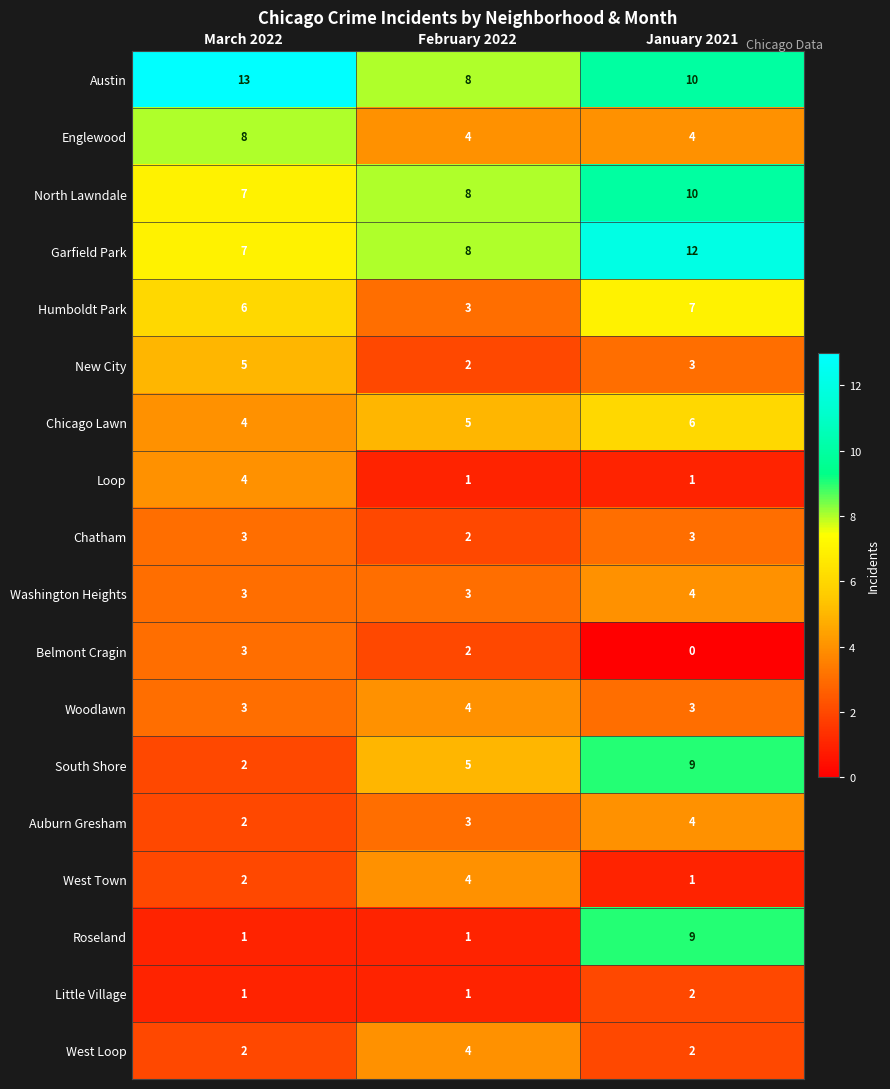

What is the spread (max minus min) of values at March 2022?

12